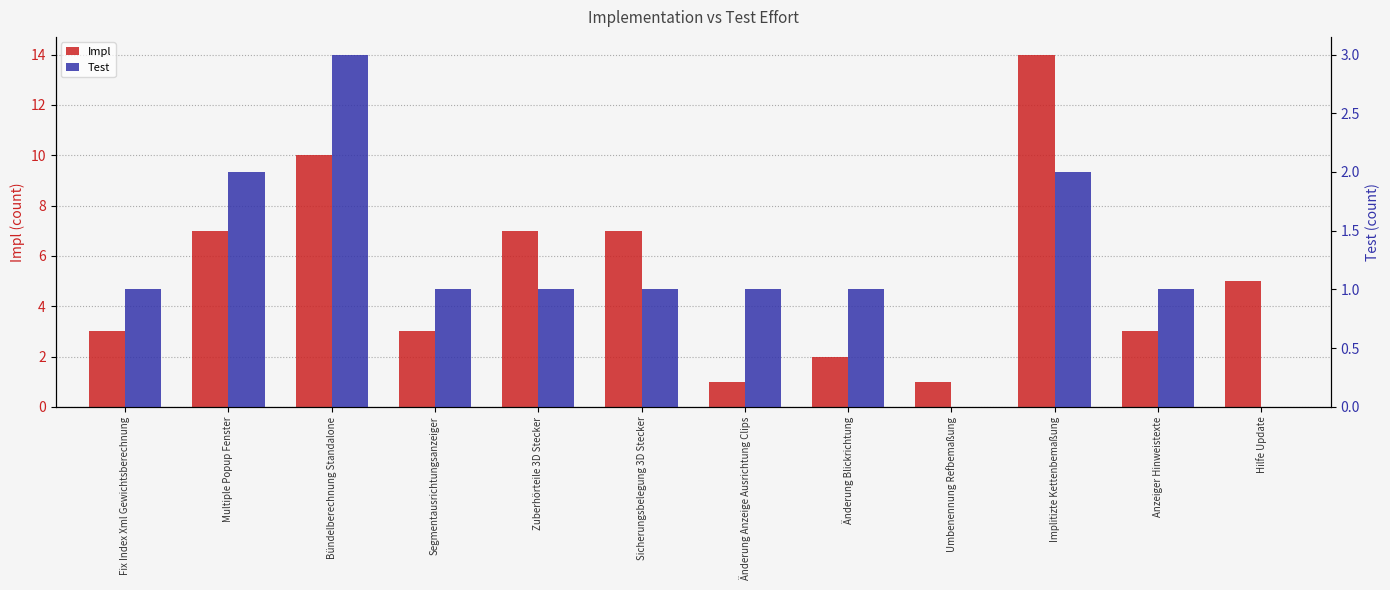

Is the value of Impl at Fix Index Xml Gewichtsberechnung greater than the value of Test at Fix Index Xml Gewichtsberechnung?

Yes